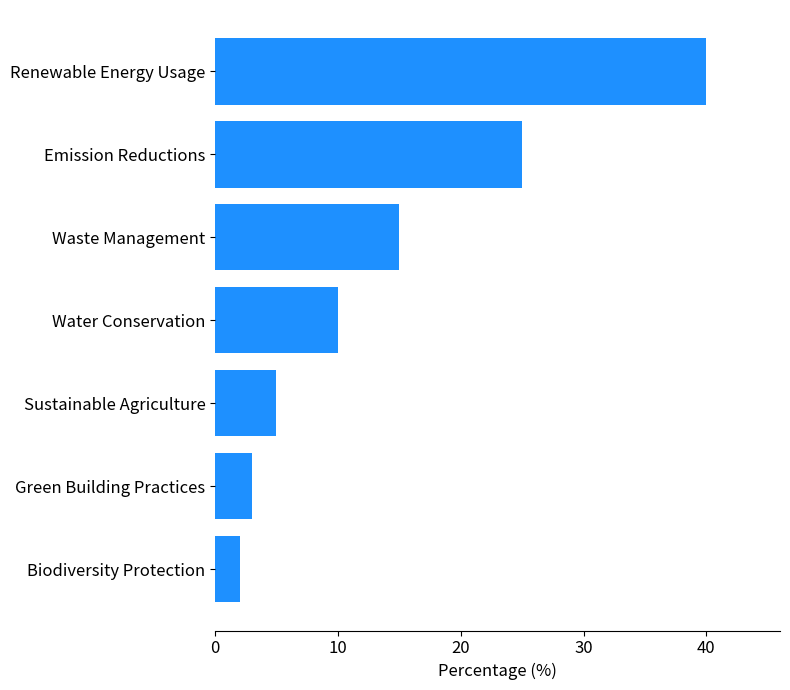

Does the chart contain any negative values?

No